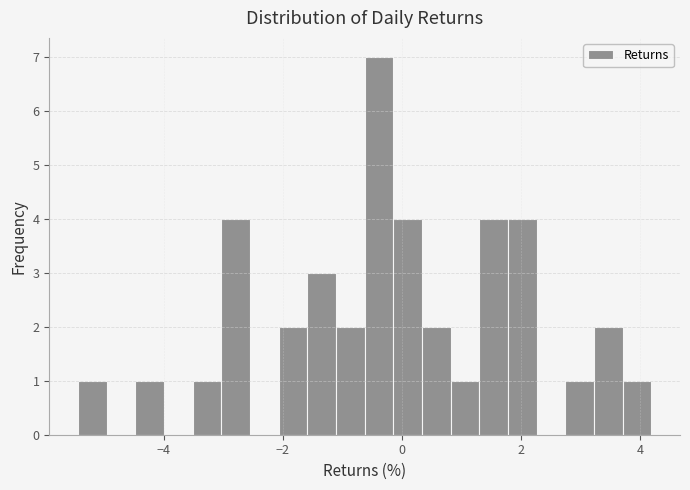

Around what value on the x-axis is the tallest bar? Give the approximate position of its centre, as read against the axis.

-0.4